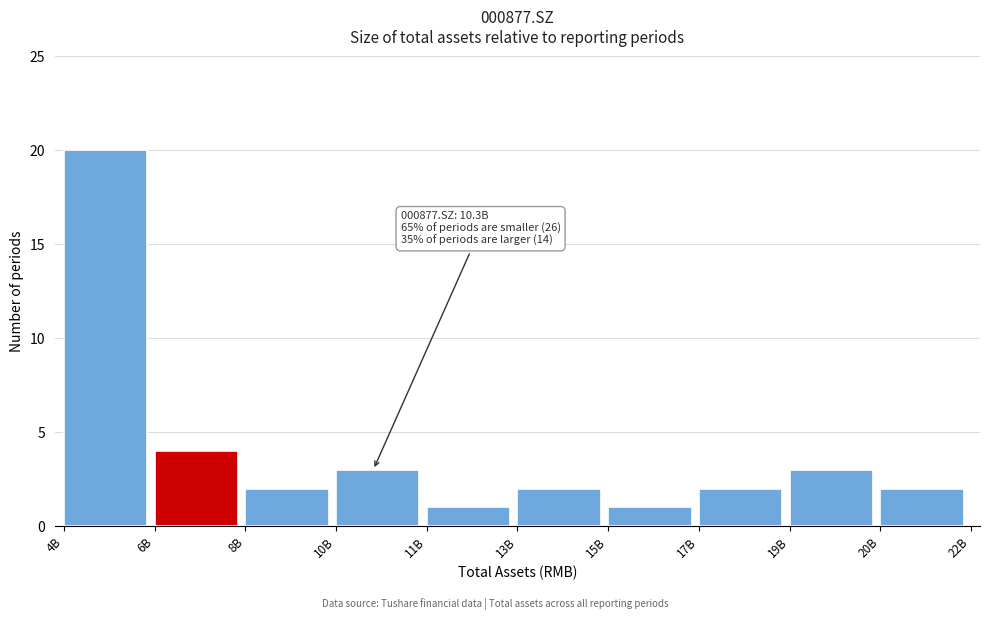

Reading right to left, extract all data points from this chart.

20B=2	19B=3	17B=2	15B=1	13B=2	11B=1	10B=3	8B=2	6B=4	4B=20